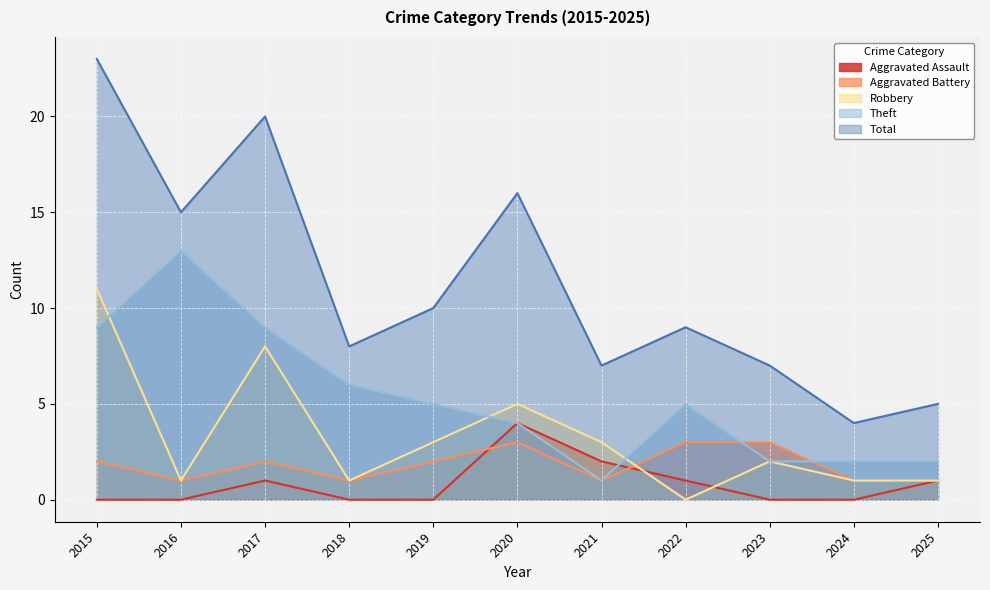

At which category is the sum across all series the highest?

2015